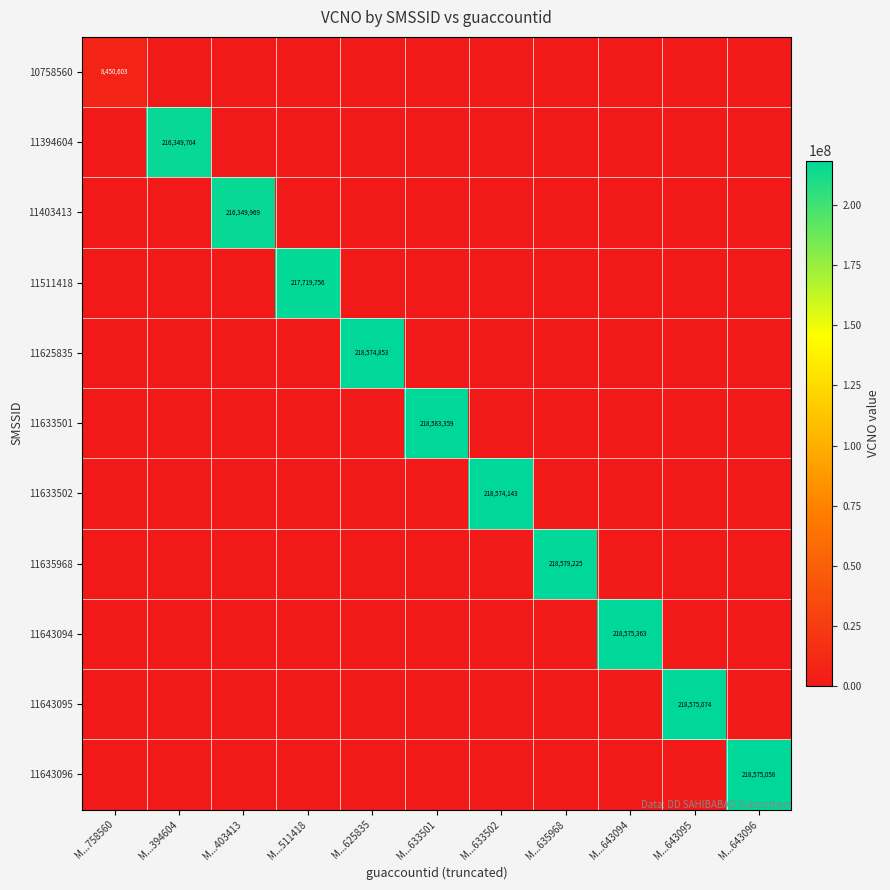

At how many categories does at least one series exceed 103406522?

10